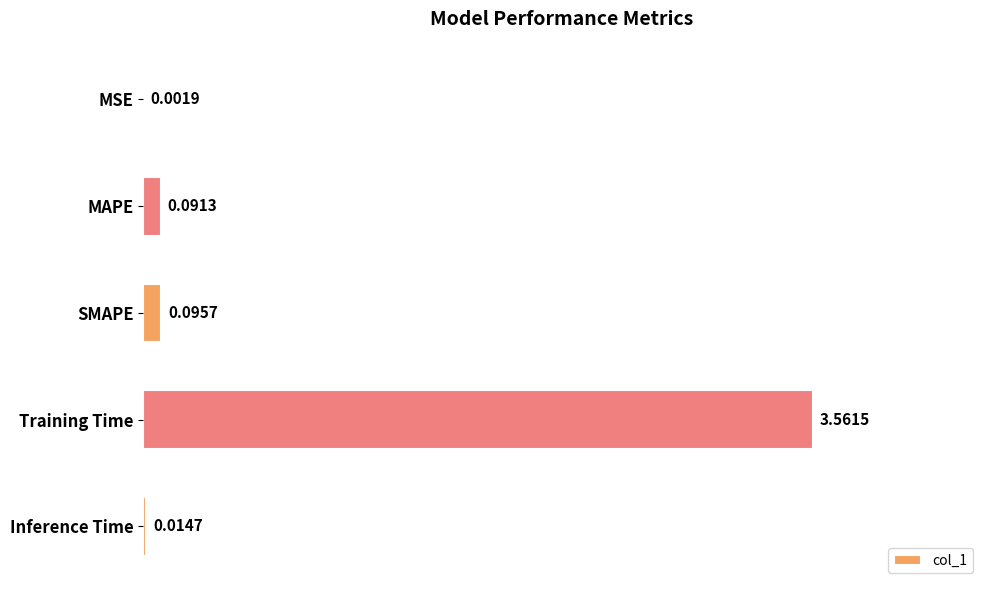

What is the average value?

0.8